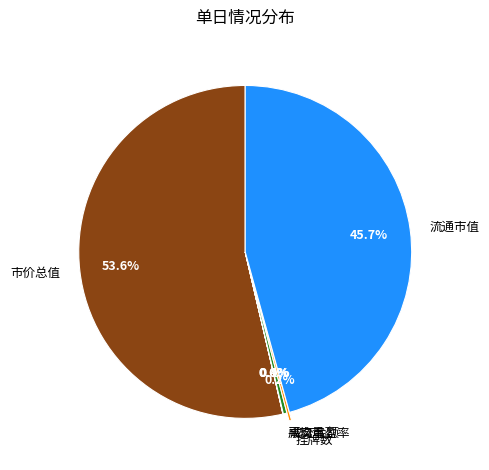

What is the largest slice in the pie chart?

市价总值